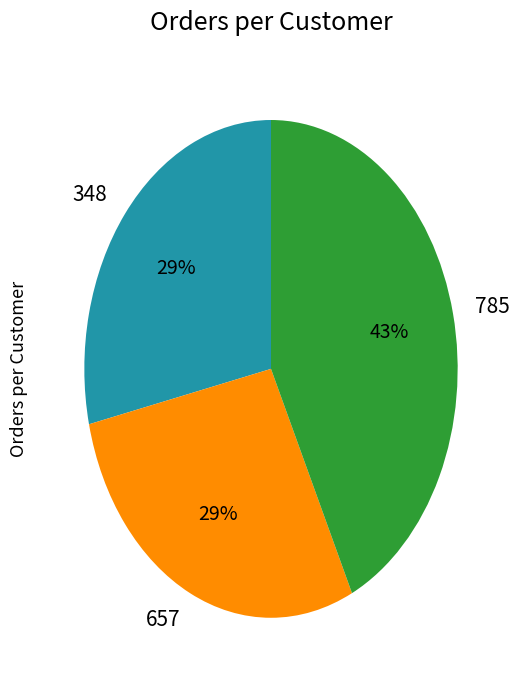

What percentage is the 657 slice, to the nearest percent?

29%